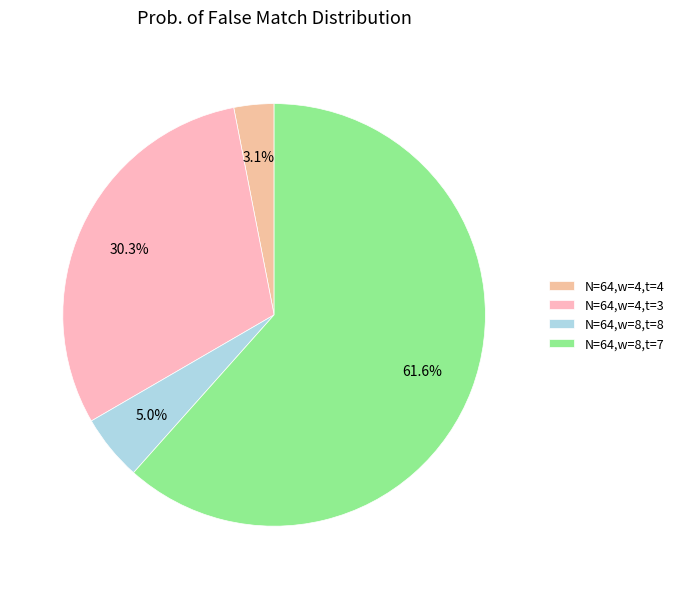

Does N=64,w=8,t=8 represent more than half of the total?

No